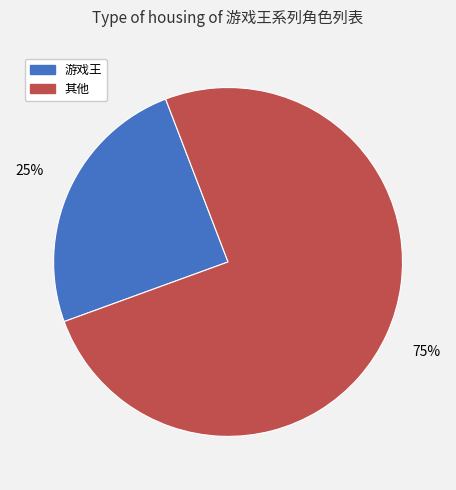

Rank the categories by value from highest to lowest.

其他, 游戏王